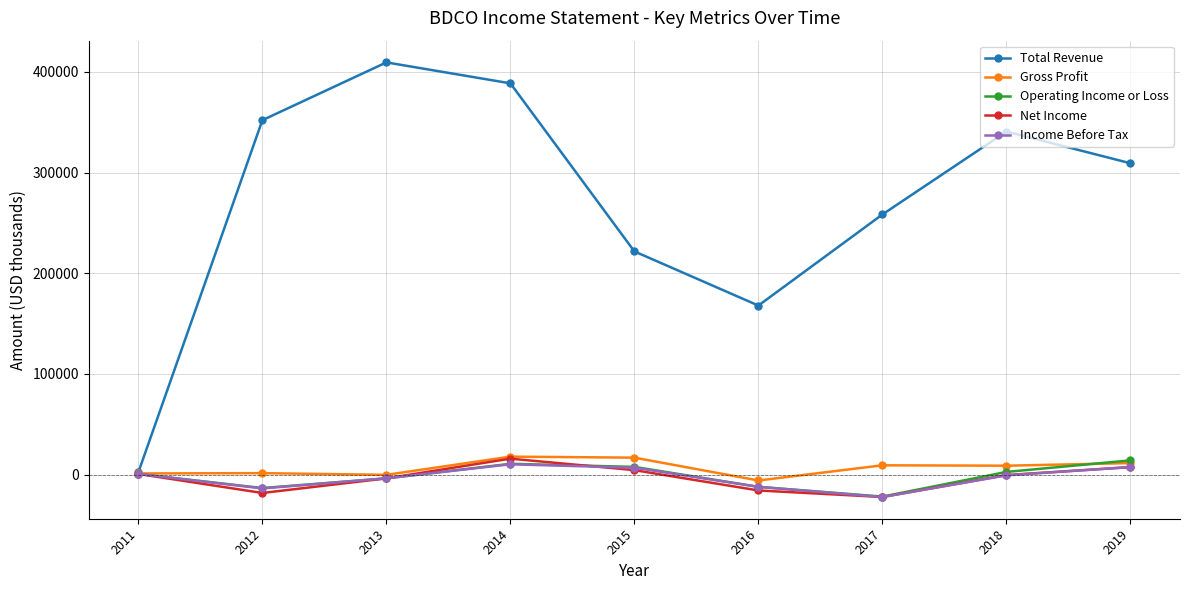

What are all the series names shown in the legend?

Total Revenue, Gross Profit, Operating Income or Loss, Net Income, Income Before Tax